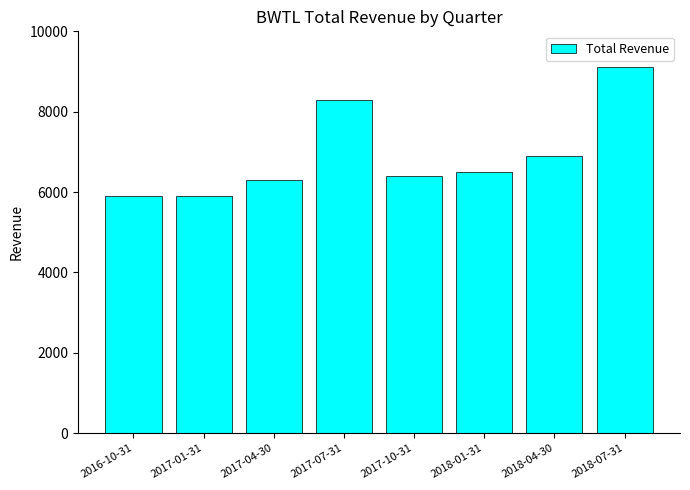

Reading right to left, what are all the values shown in this chart?

2018-07-31=9100	2018-04-30=6900	2018-01-31=6500	2017-10-31=6400	2017-07-31=8300	2017-04-30=6300	2017-01-31=5900	2016-10-31=5900